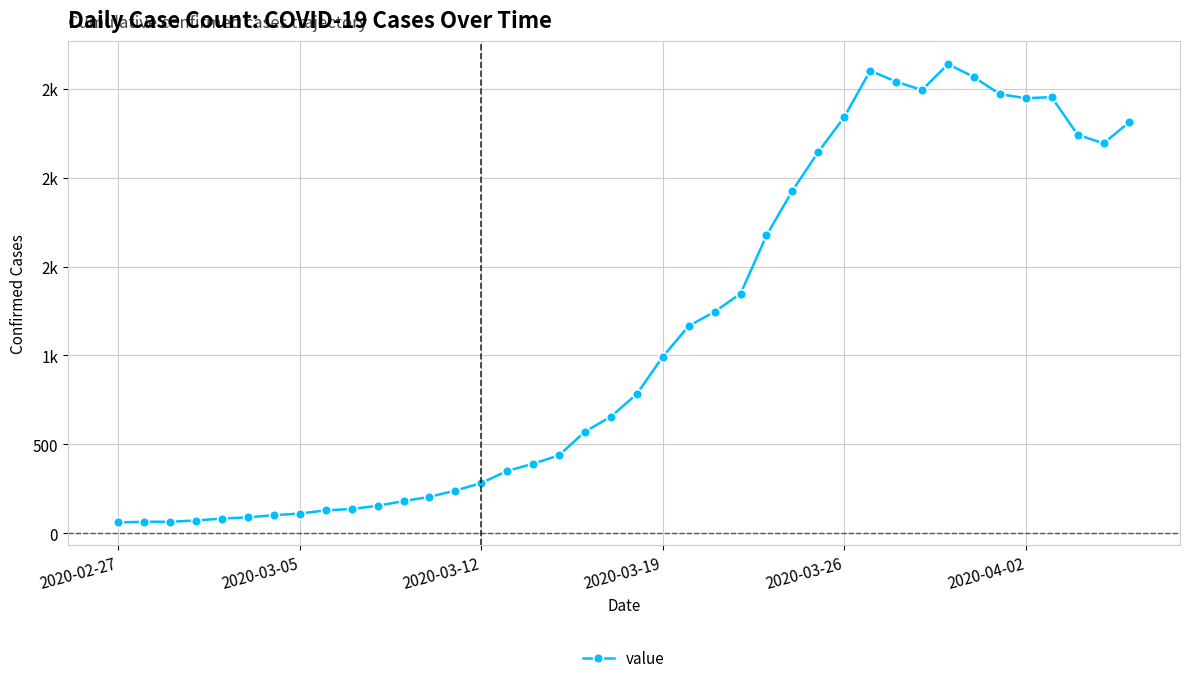

Is this an area chart (filled region under the line)?

No